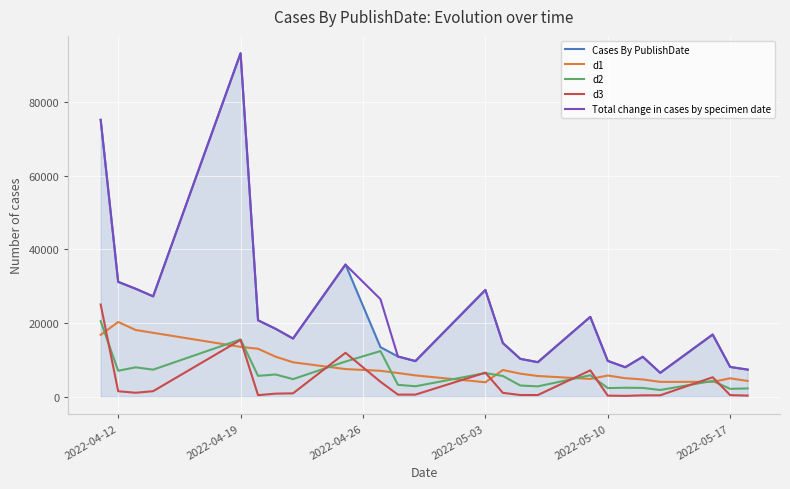

True or false: d3 and Cases By PublishDate intersect in this chart.

False